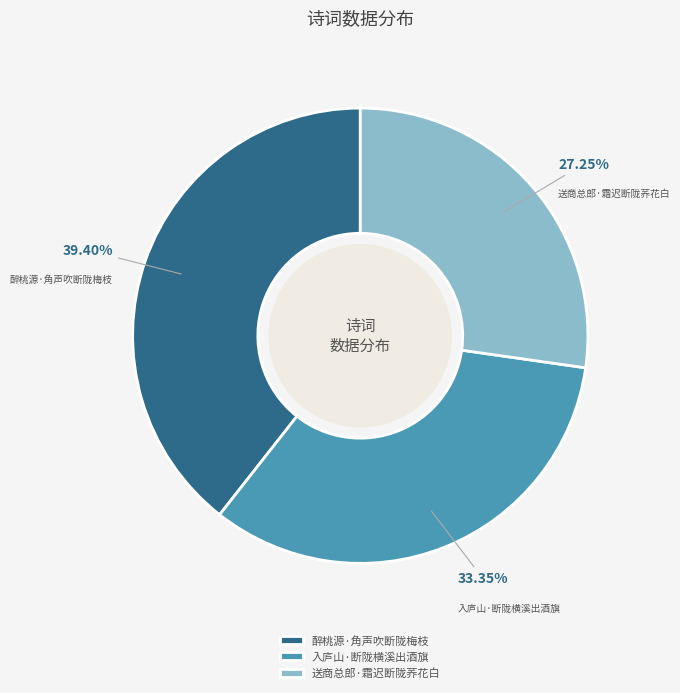

True or false: 醉桃源·角声吹断陇梅枝 accounts for 39% of the total.

True